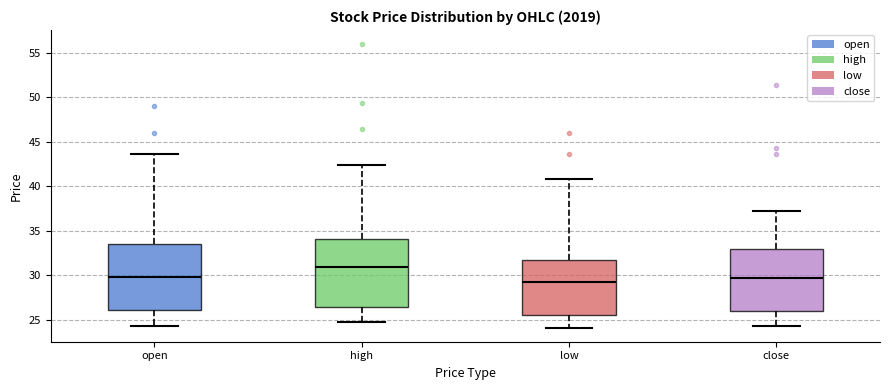

Reading left to right, read every box against the y-axis: the position of its median line, the range the box covers, and the ends of its whiskers. The values are not printed on the chart, so give them approximately, as read against the axis.

open: median 30.0, box 26.0 to 33.5, whiskers 24.5 to 43.5
high: median 31.0, box 26.5 to 34.0, whiskers 24.5 to 42.5
low: median 29.5, box 25.5 to 32.0, whiskers 24.0 to 41.0
close: median 29.5, box 26.0 to 33.0, whiskers 24.5 to 37.5